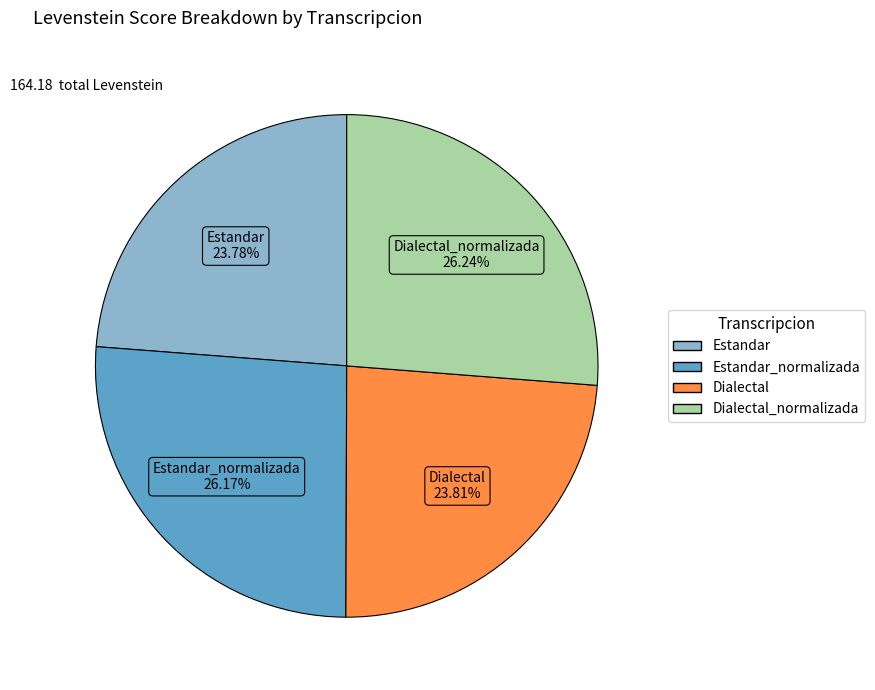

Is there a majority slice in this chart?

No